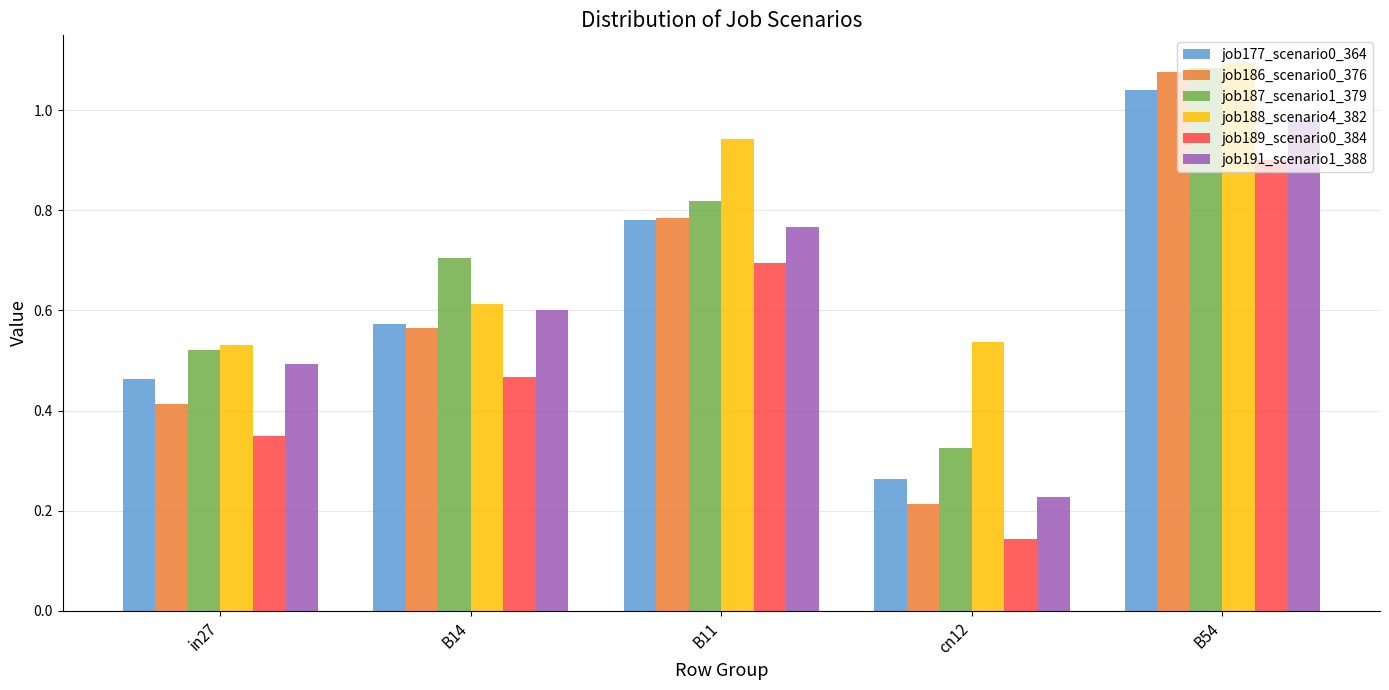

Which series changed the most between B14 and B11?

job188_scenario4_382